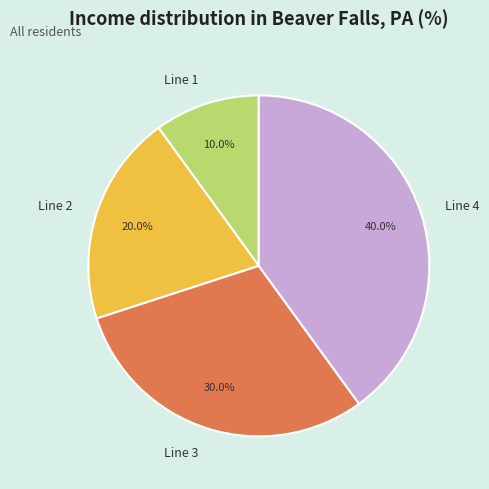

Does Line 3 account for over 50% of the chart?

No